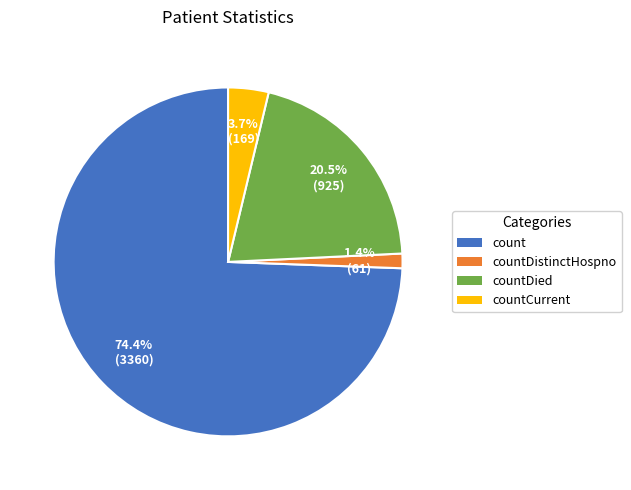

True or false: count accounts for 74% of the total.

True